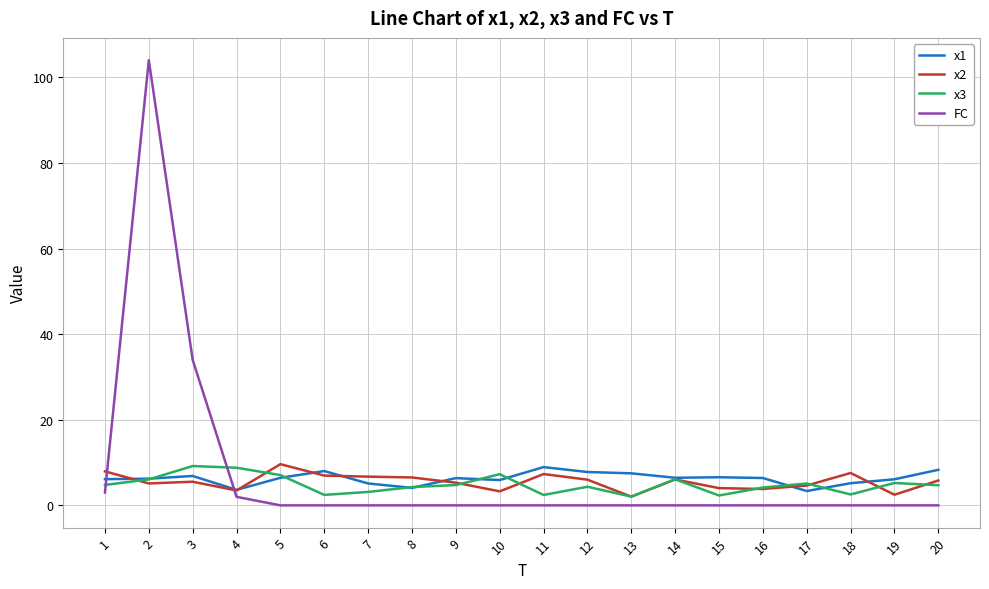

What is the maximum value for x1?

8.9